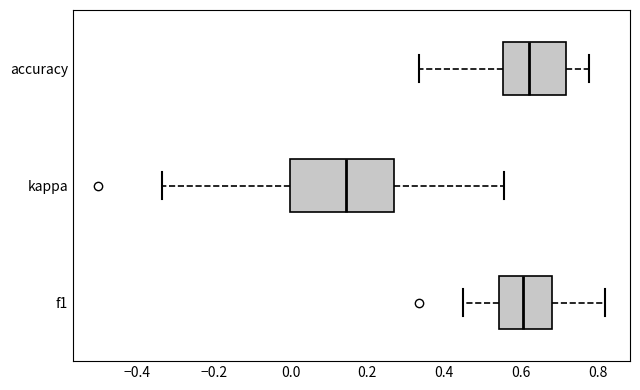

Reading bottom to top, transcribe this box plot: for each box, give where its median line is, the range the box spans, and where its two whiskers end, as read against the x-axis. The values are not printed on the chart, so give them approximately, as read against the axis.

f1: median 0.60, box 0.54 to 0.68, whiskers 0.46 to 0.82
kappa: median 0.14, box 0.00 to 0.26, whiskers -0.34 to 0.56
accuracy: median 0.62, box 0.56 to 0.72, whiskers 0.34 to 0.78